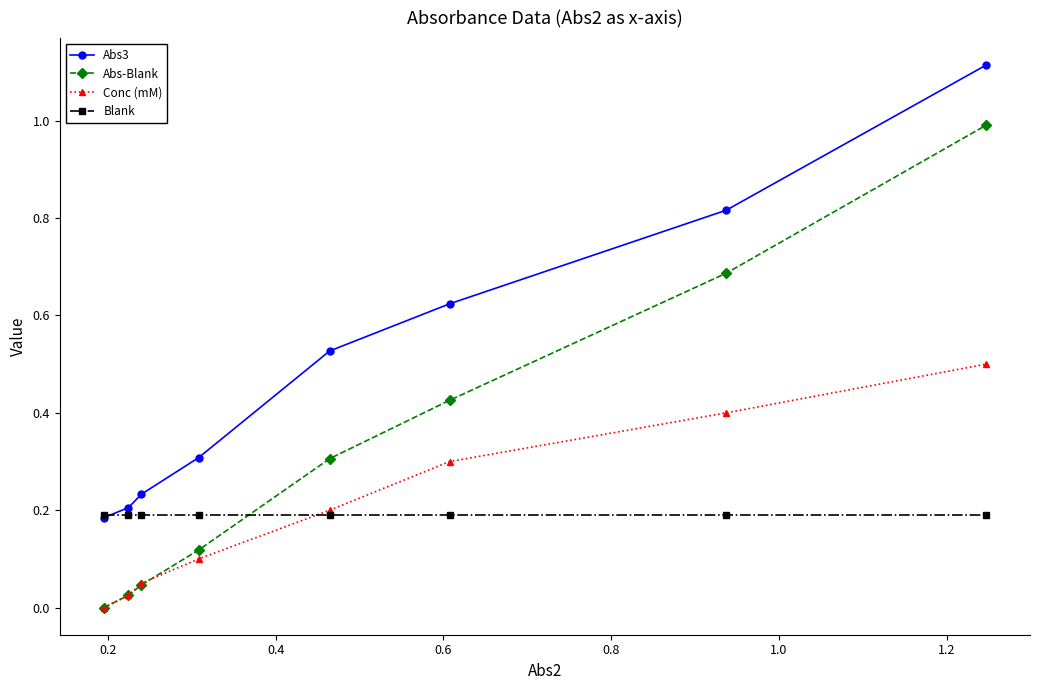

True or false: Abs3 and Conc (mM) cross at least once.

False